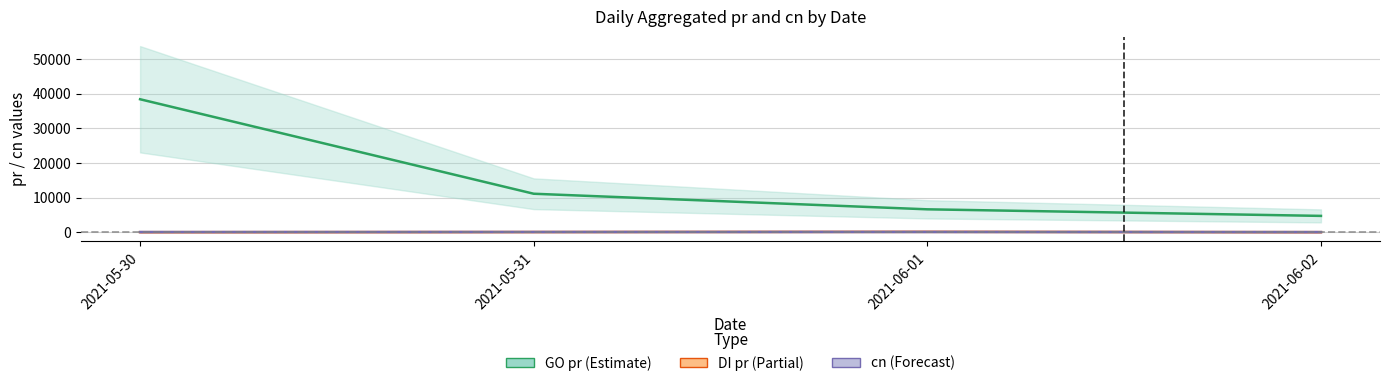

Which series changed the most between 2021-05-31 and 2021-06-02?

GO pr